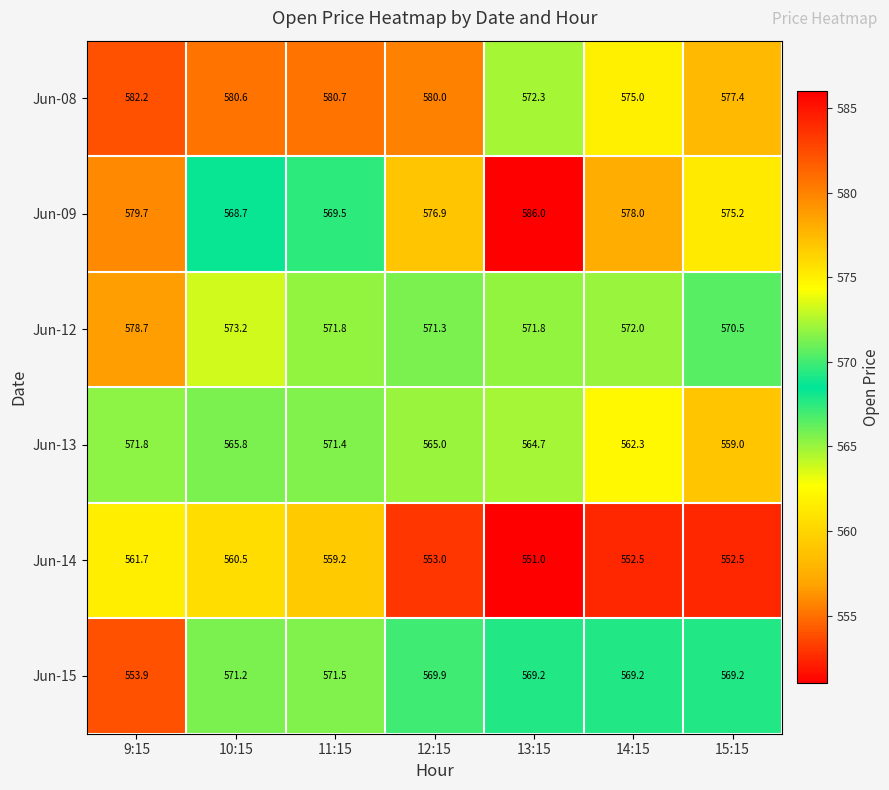

The Jun-13 series shows 222.5 at 13:15. True or false?

False